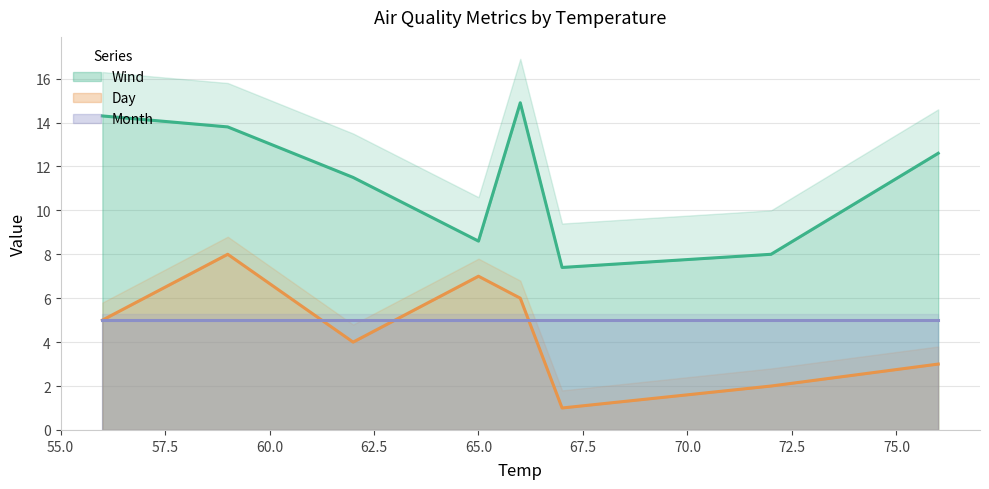

Does the chart display data point markers on the line(s)?

No